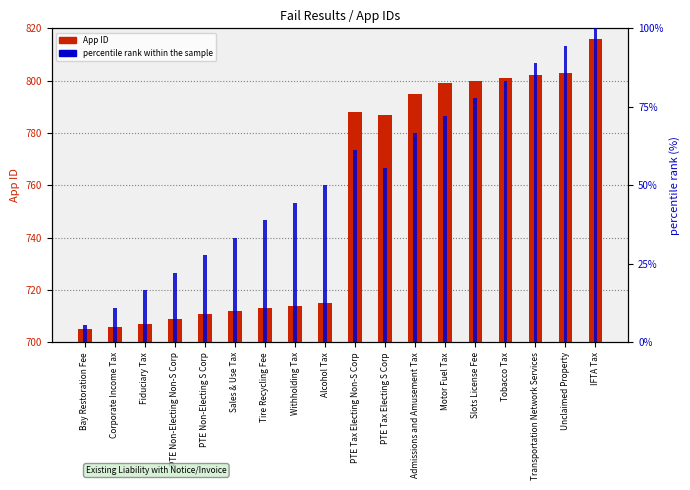

The value of percentile rank within the sample at PTE Tax Electing Non-S Corp is 61.1. True or false?

True